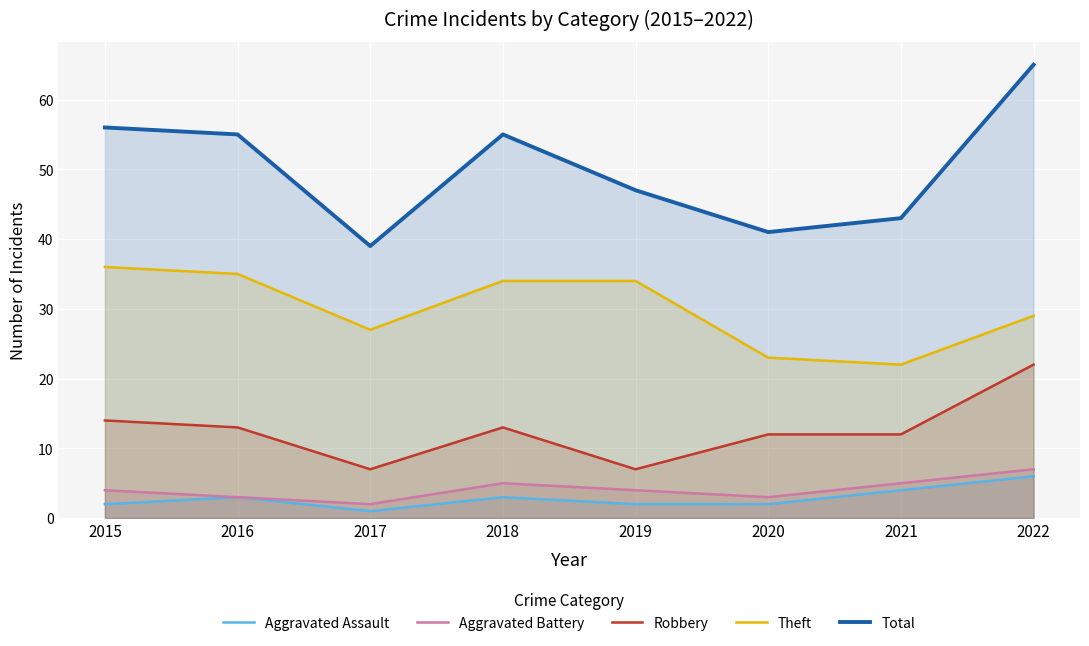

Is it true that Robbery equals 12 at 2017?

False